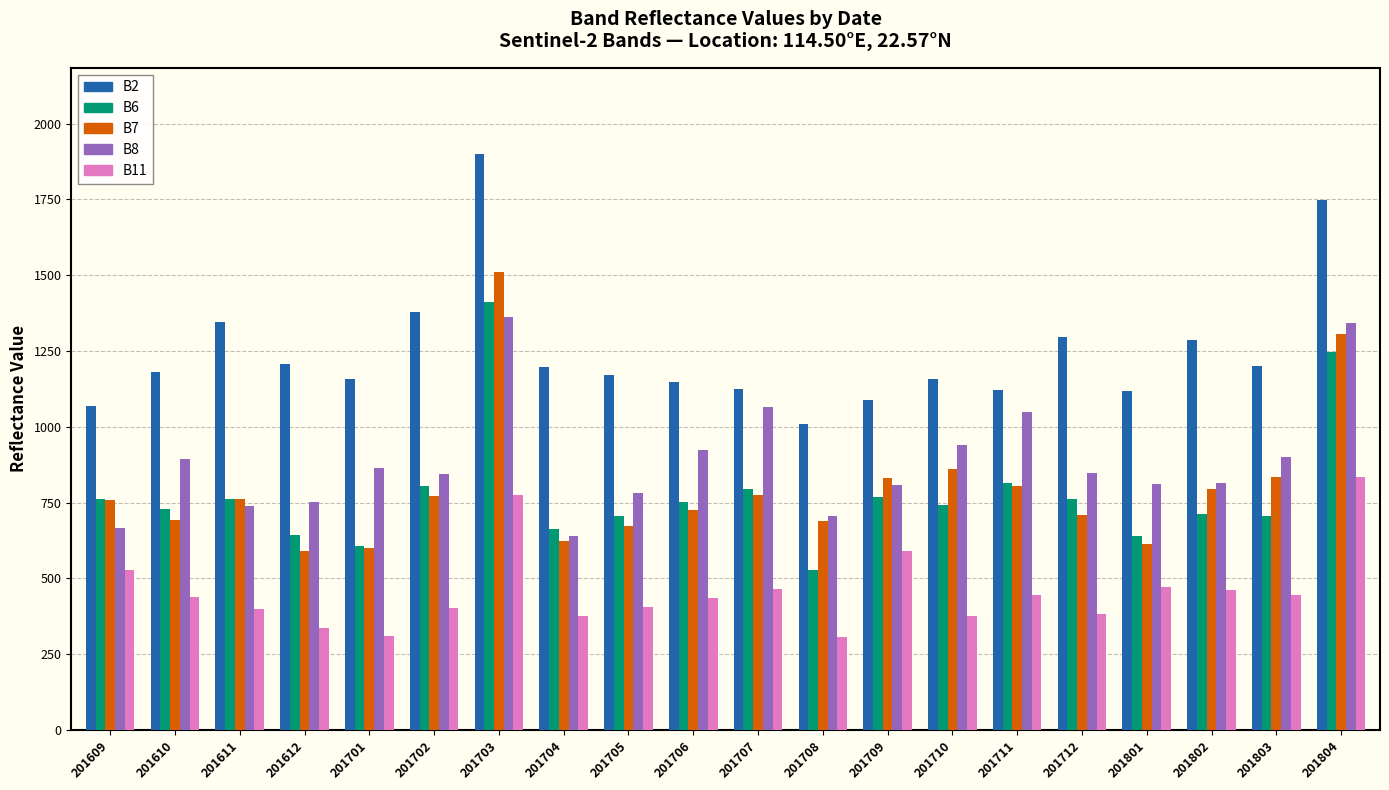

What is the sum of the B8 values at 201801 and 201711?

1860